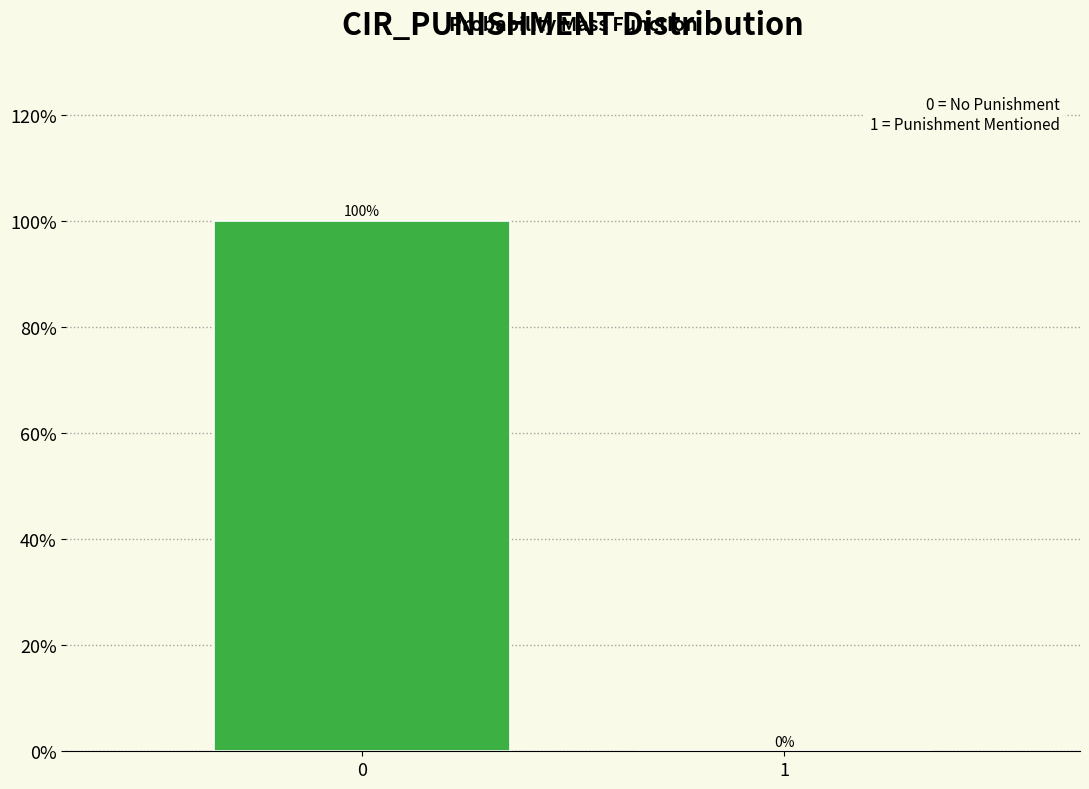

Reading right to left, extract all data points from this chart.

1=0	0=100